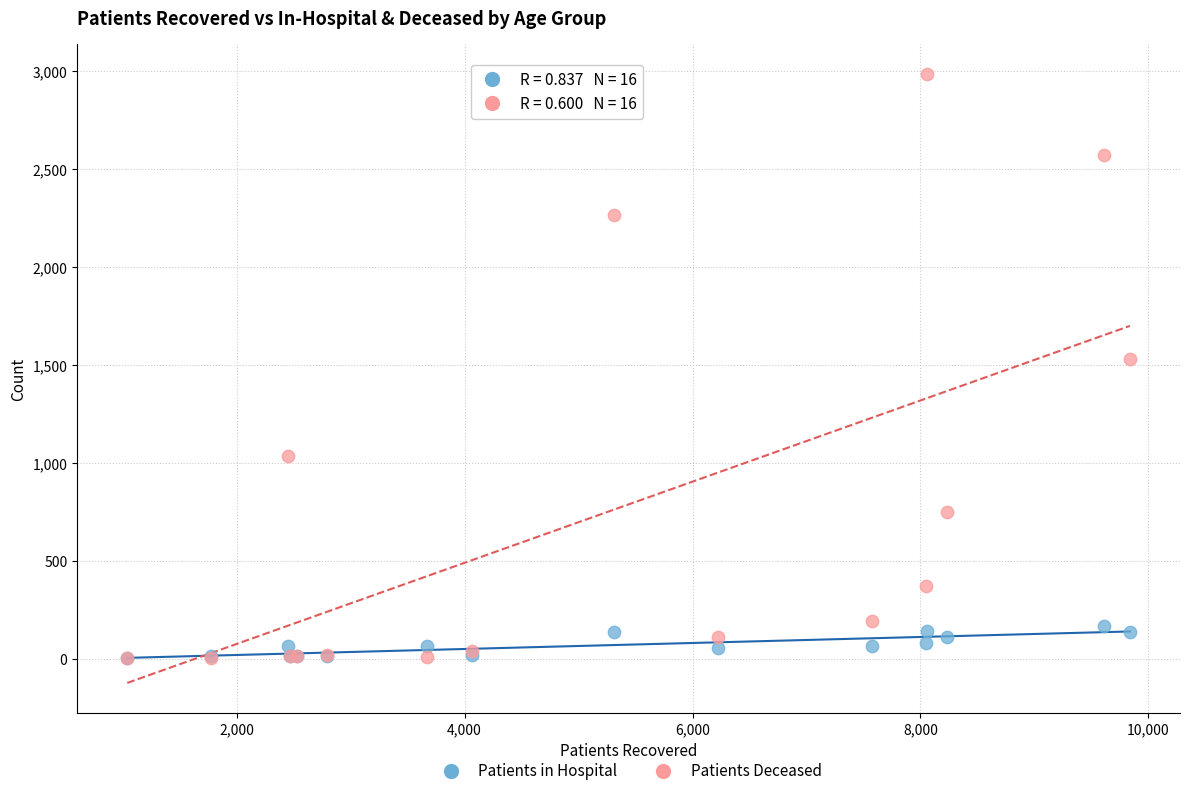

In the Patients Deceased series, what Y value is closest to 1493?

1529